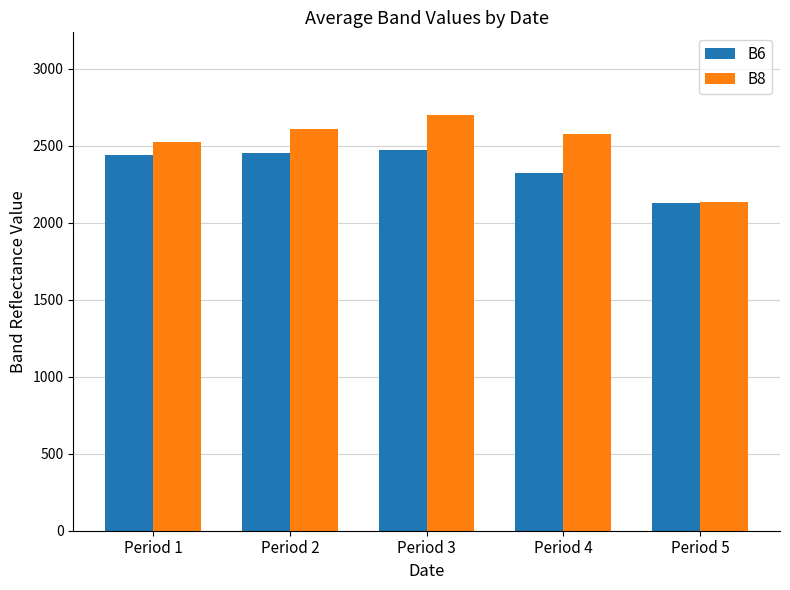

What is the difference between the highest and lowest values at Period 1?

87